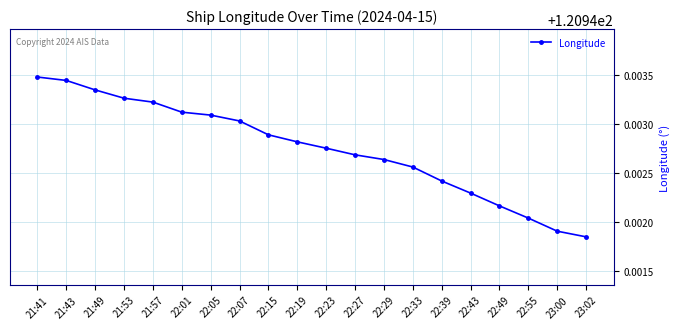

What is the sum of all values?

2418.9